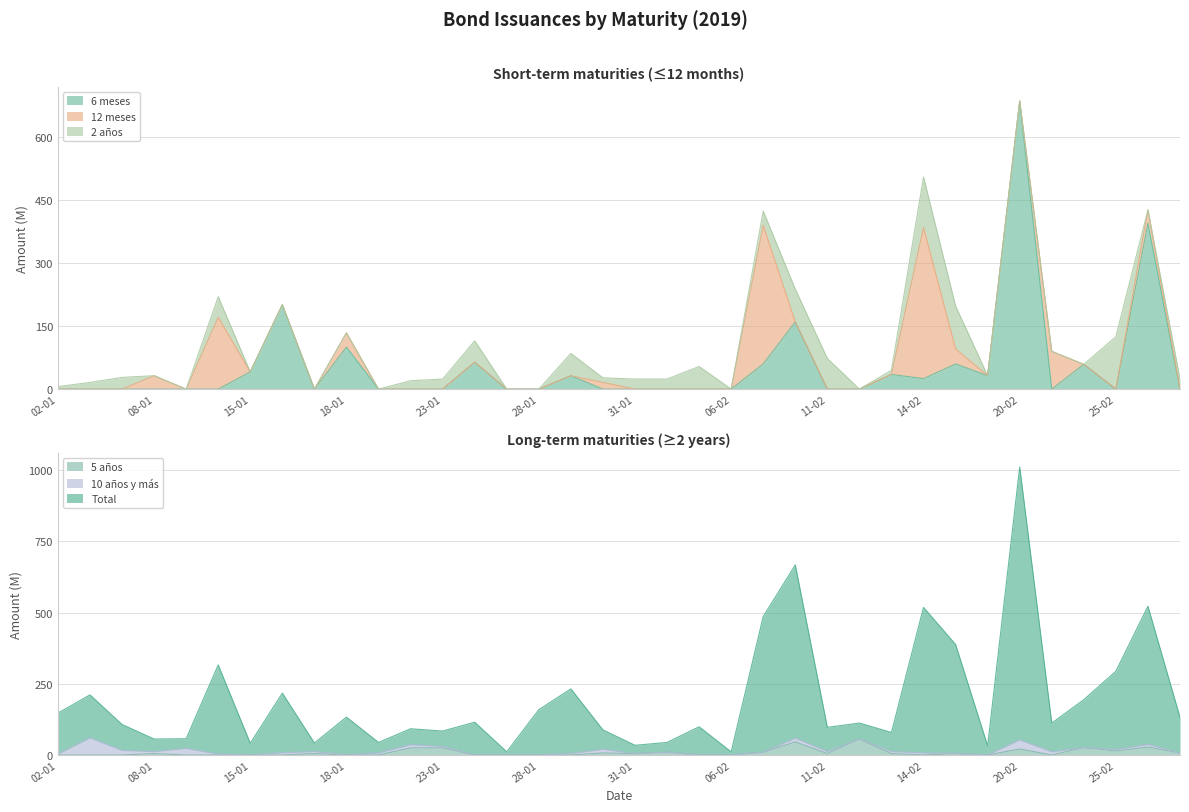

Is it true that Total equals 1011 at 20-02?

True